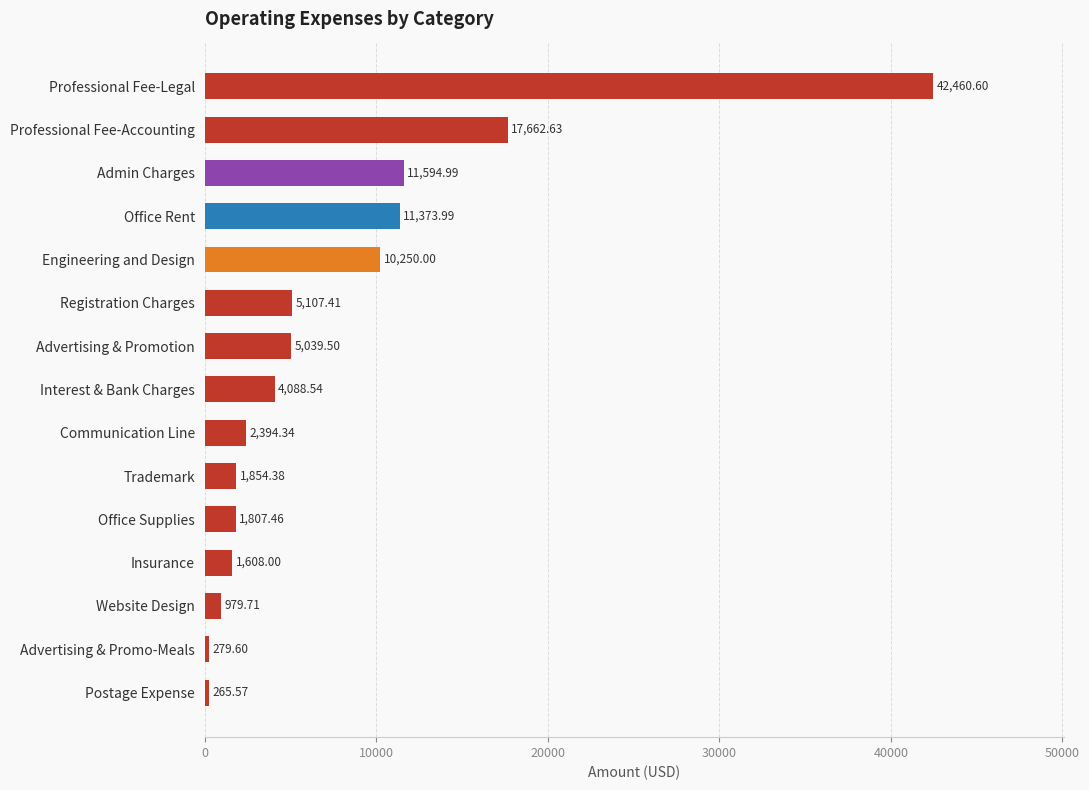

What is the label of the 14th bar from the bottom?

Professional Fee-Accounting